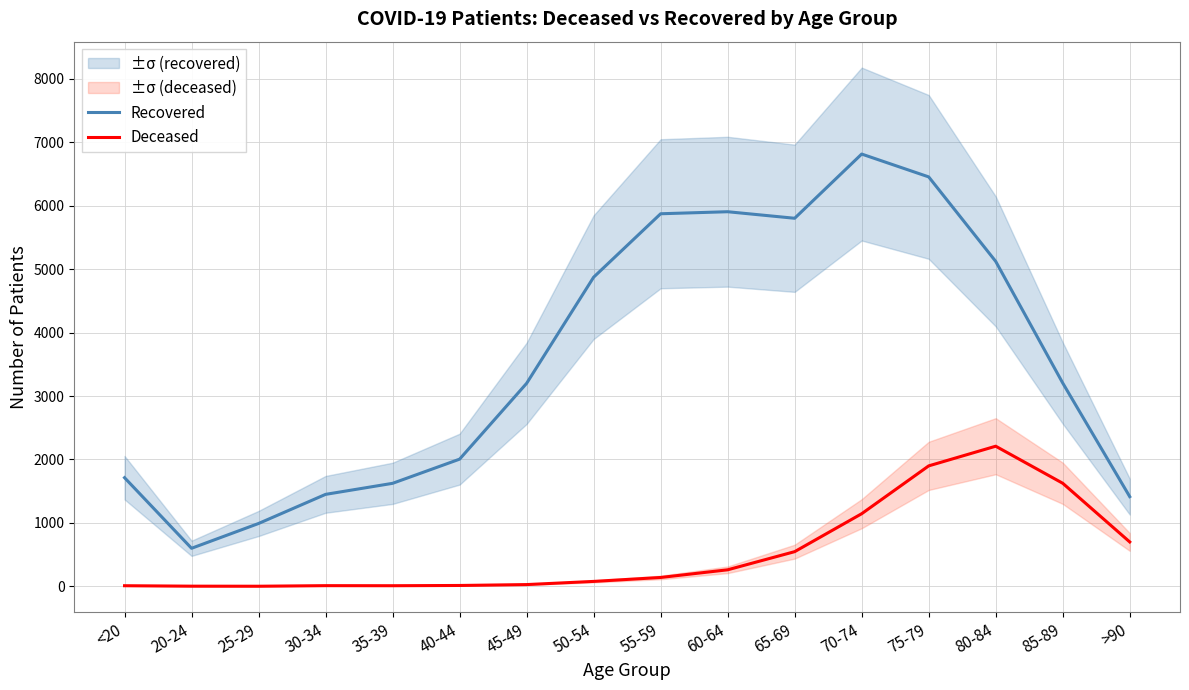

What is the label of the 7th point from the left?

45-49